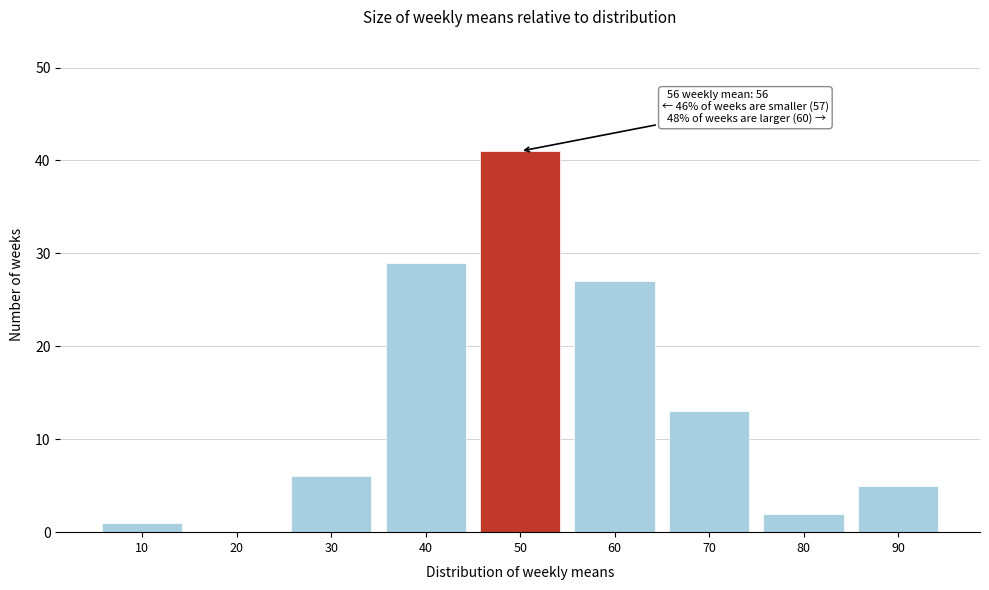

Reading right to left, what are all the values shown in this chart?

90=5	80=2	70=13	60=27	50=41	40=29	30=6	20=0	10=1